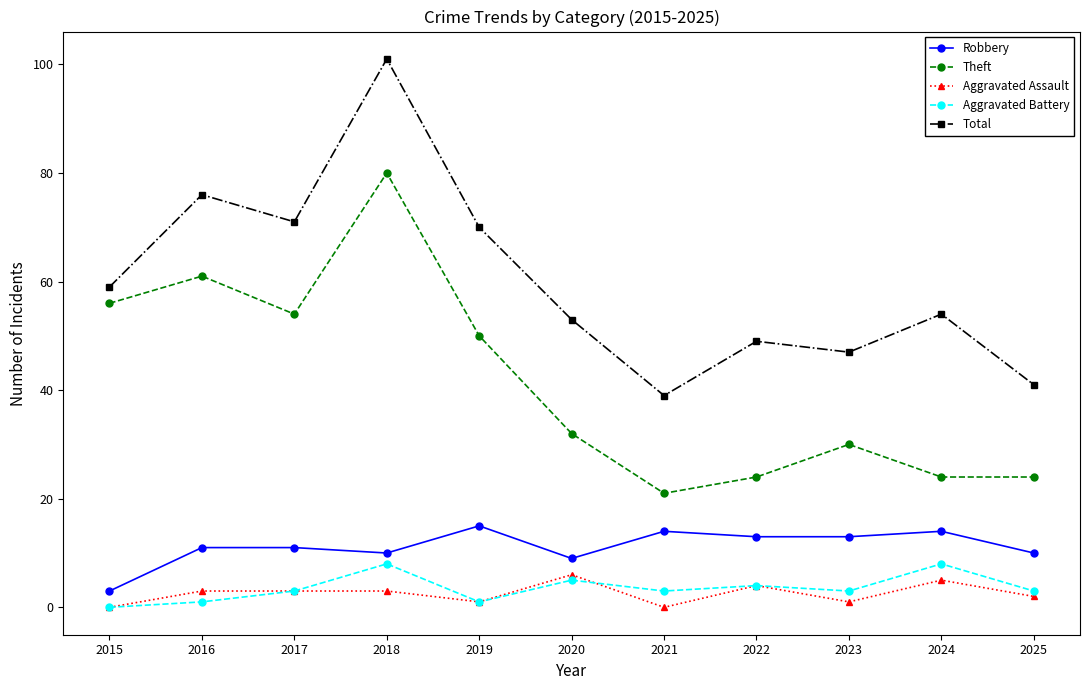

At how many categories does at least one series exceed 29?

11